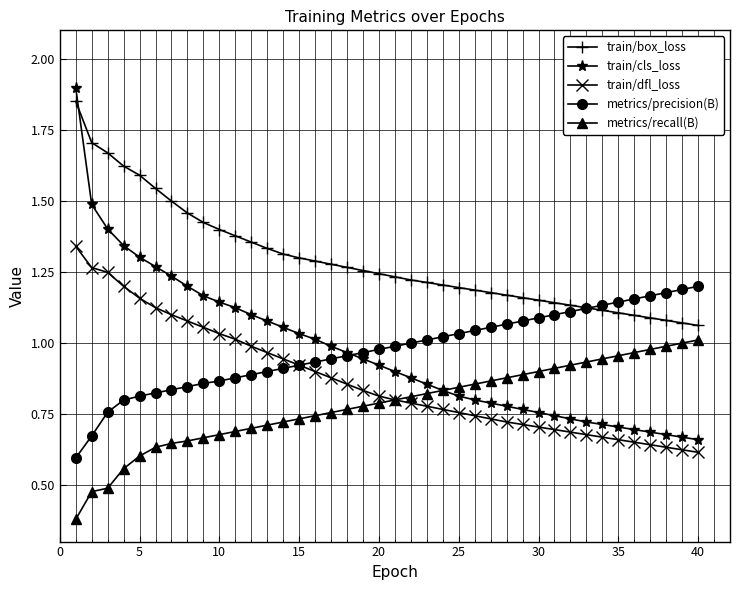

What is the highest value of the train/cls_loss series?

1.9